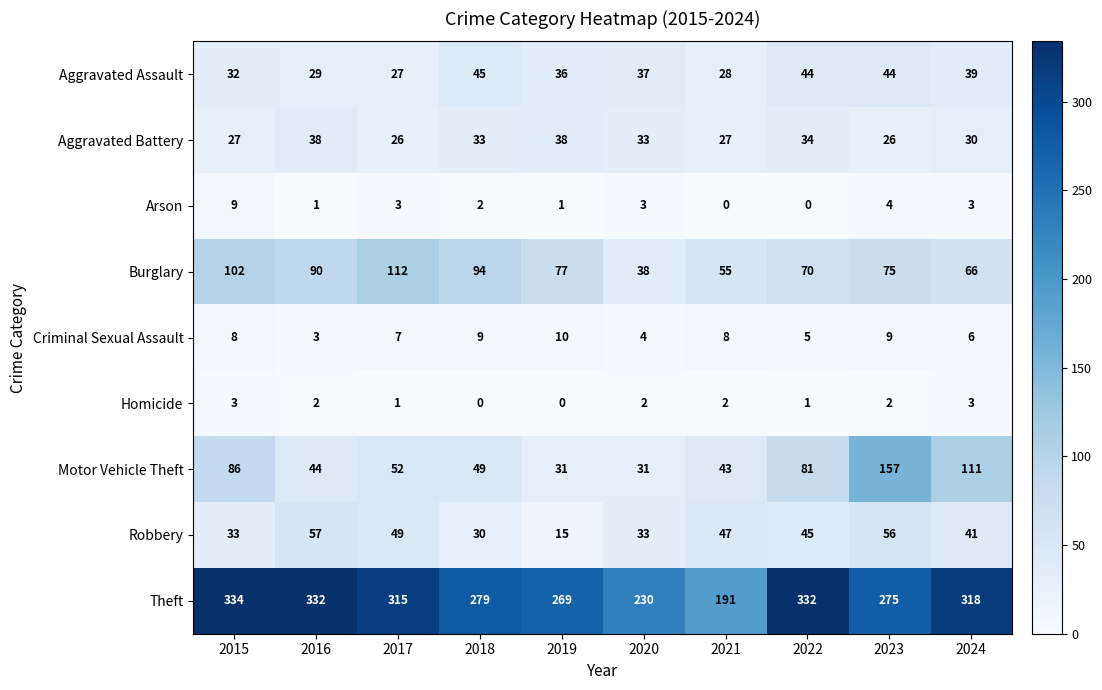

How many data points does each series have?

10